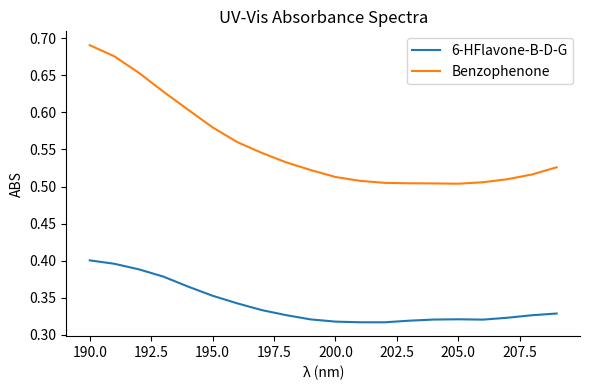

Which series has the largest total across all categories?

Benzophenone